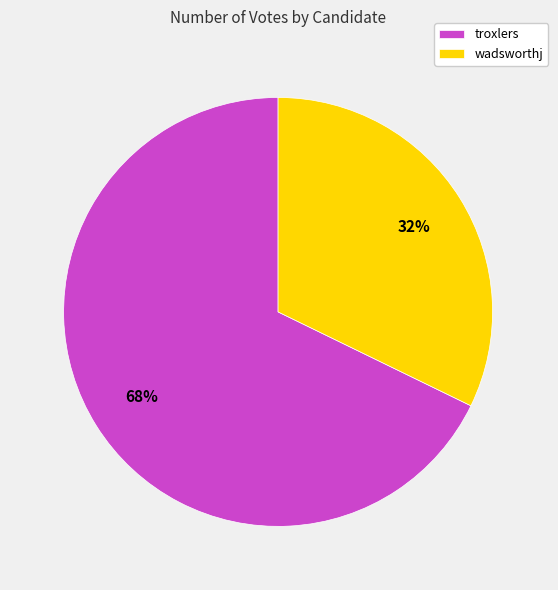

Rank the categories by value from lowest to highest.

wadsworthj, troxlers